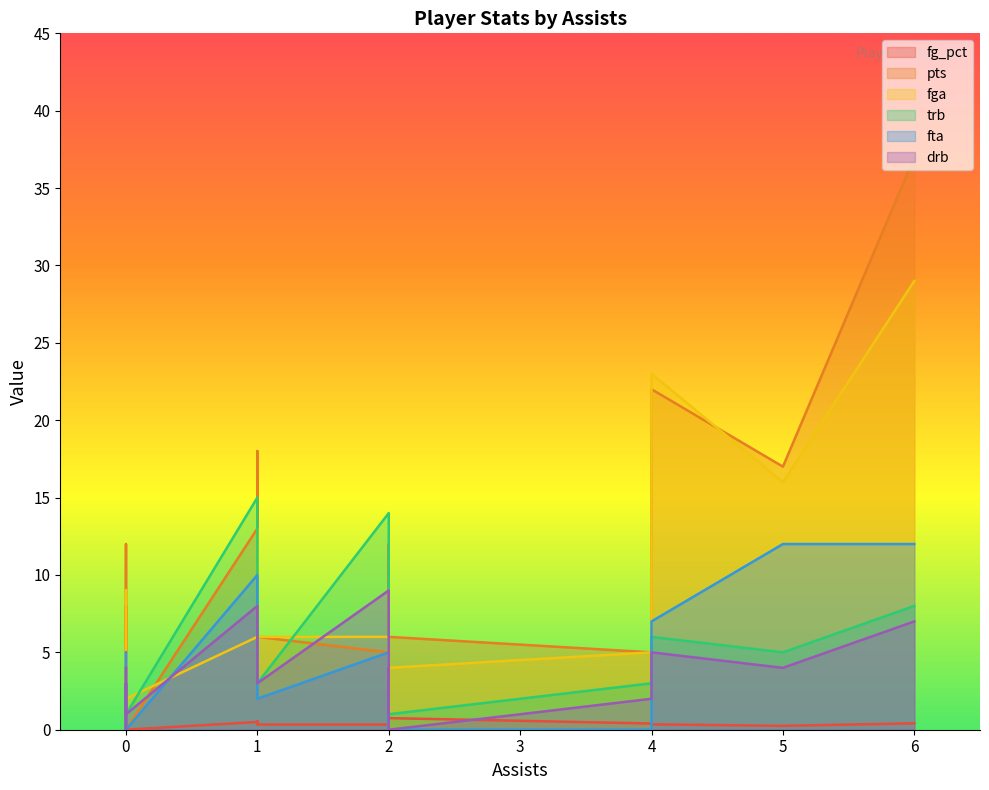

In fg_pct, how many points are lower than both neighbors (excluding endpoints)?

5